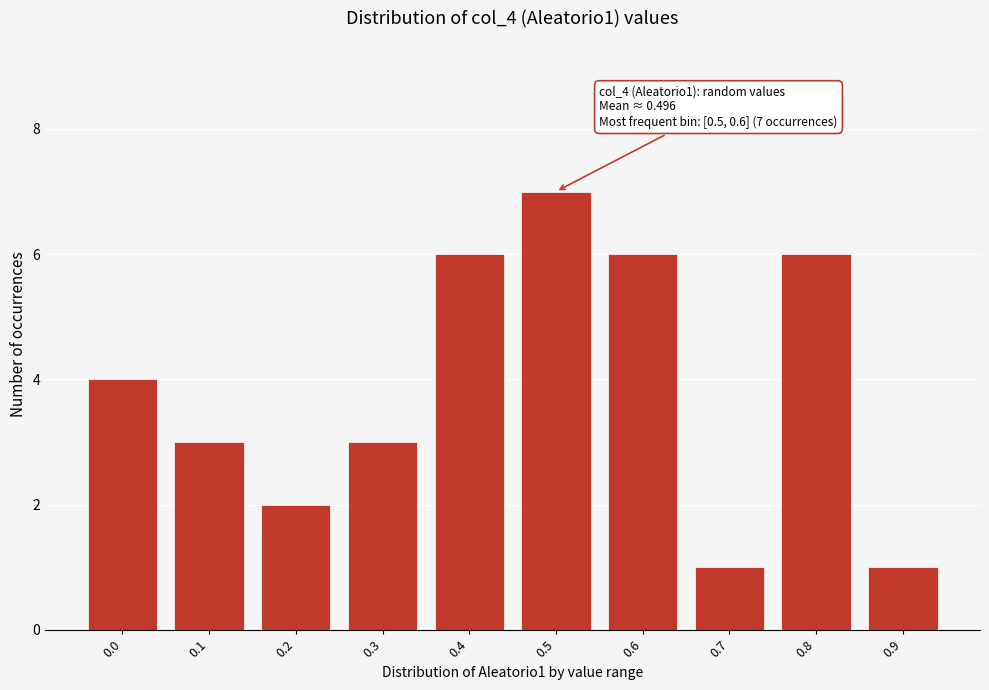

Reading left to right, what are all the values shown in this chart?

0.0=4	0.1=3	0.2=2	0.3=3	0.4=6	0.5=7	0.6=6	0.7=1	0.8=6	0.9=1